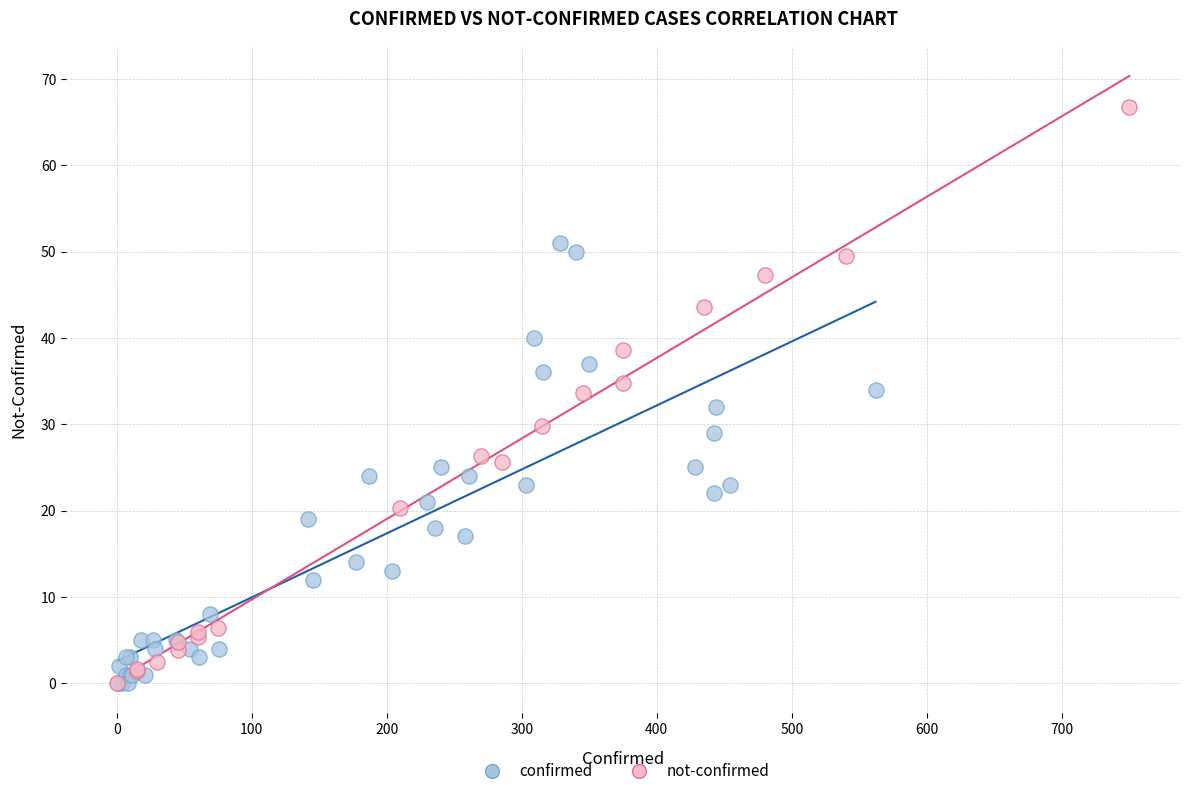

Which series contains the highest Y value?

not-confirmed